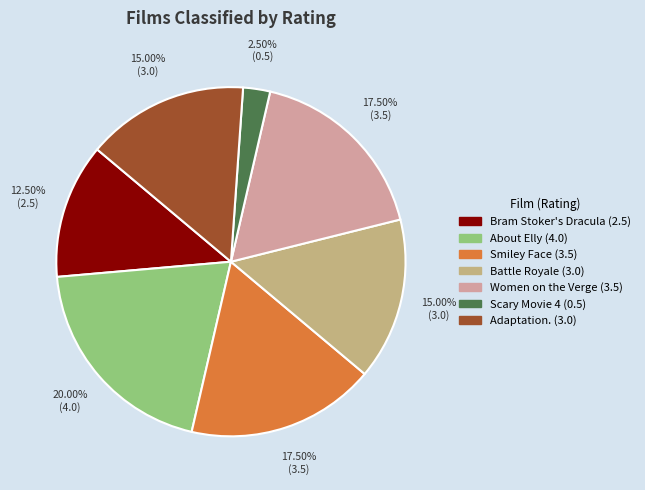

Between About Elly and Bram Stoker's Dracula, which is larger?

About Elly